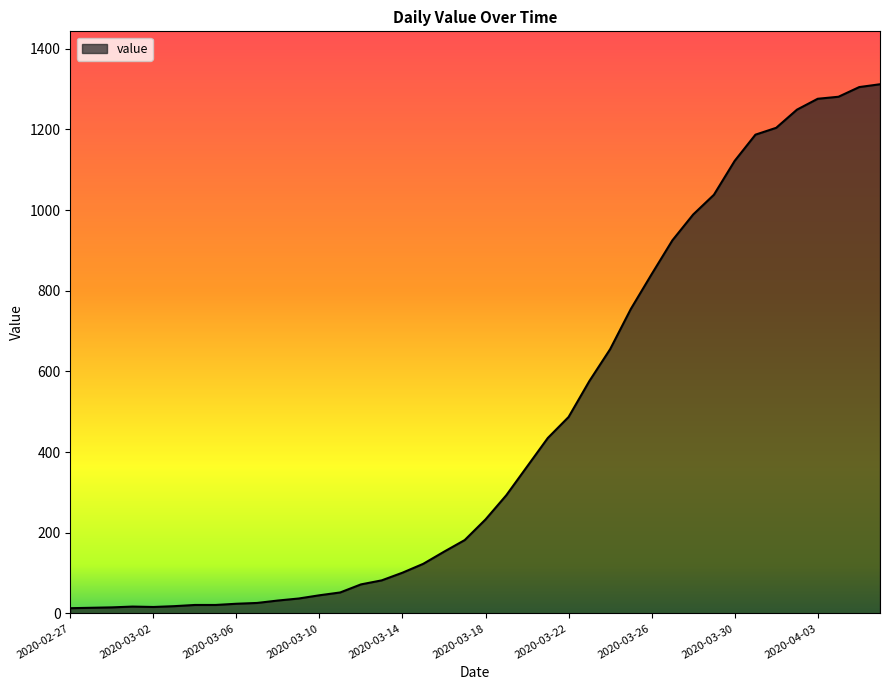

What is the maximum value shown in the chart?

1312